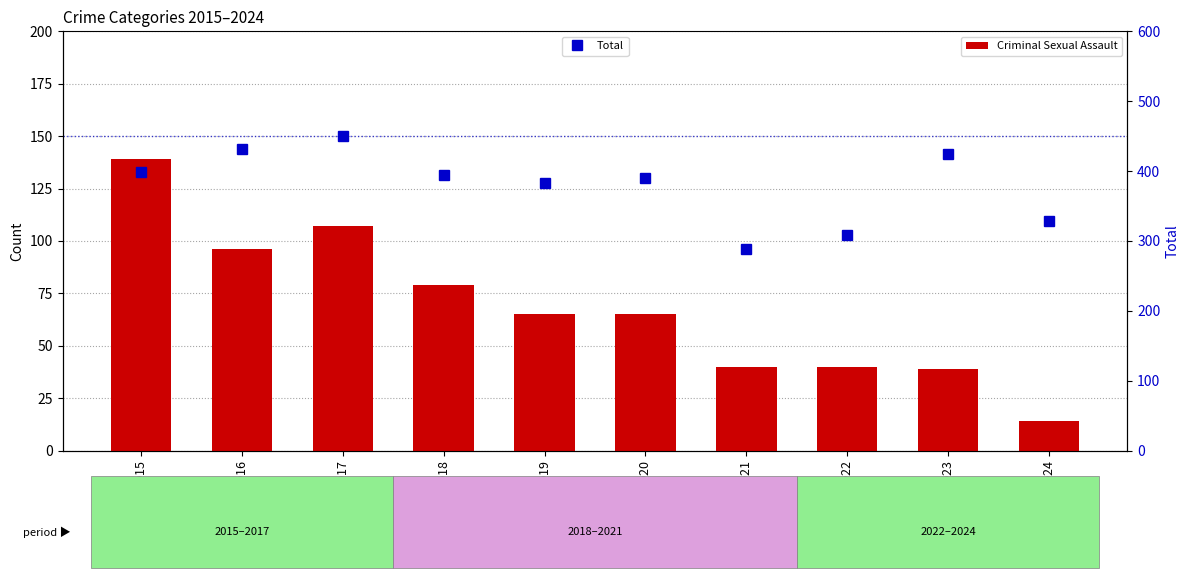

Reading right to left, extract all data points from this chart.

Criminal Sexual Assault: 2024=14	2023=39	2022=40	2021=40	2020=65	2019=65	2018=79	2017=107	2016=96	2015=139
Total: 2024=328	2023=425	2022=309	2021=288	2020=390	2019=383	2018=394	2017=450	2016=431	2015=399